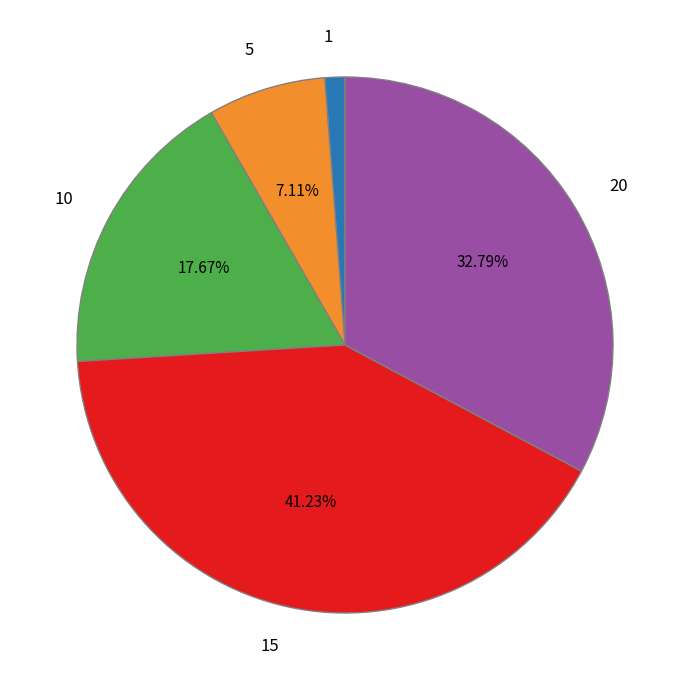

Count the number of slices in the pie.

5